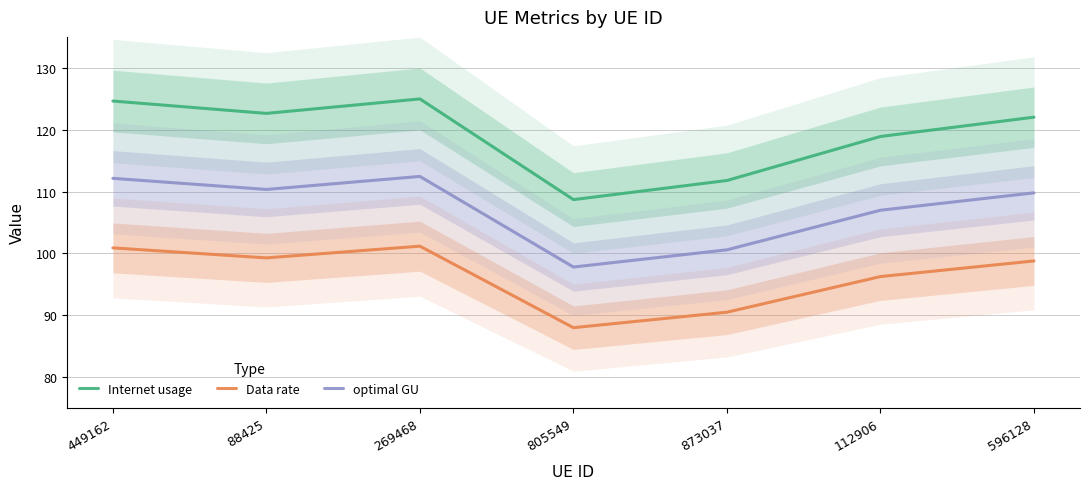

Does the chart display data point markers on the line(s)?

No